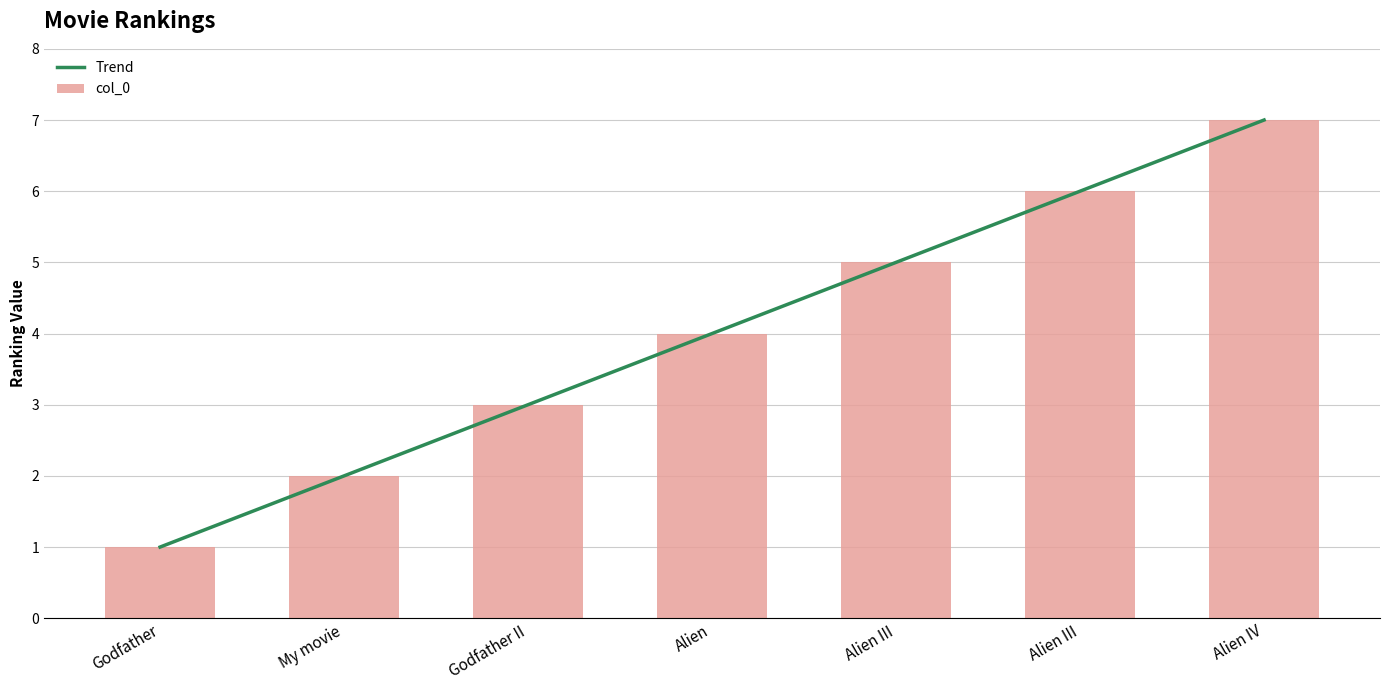

How many bars are there in total?

7